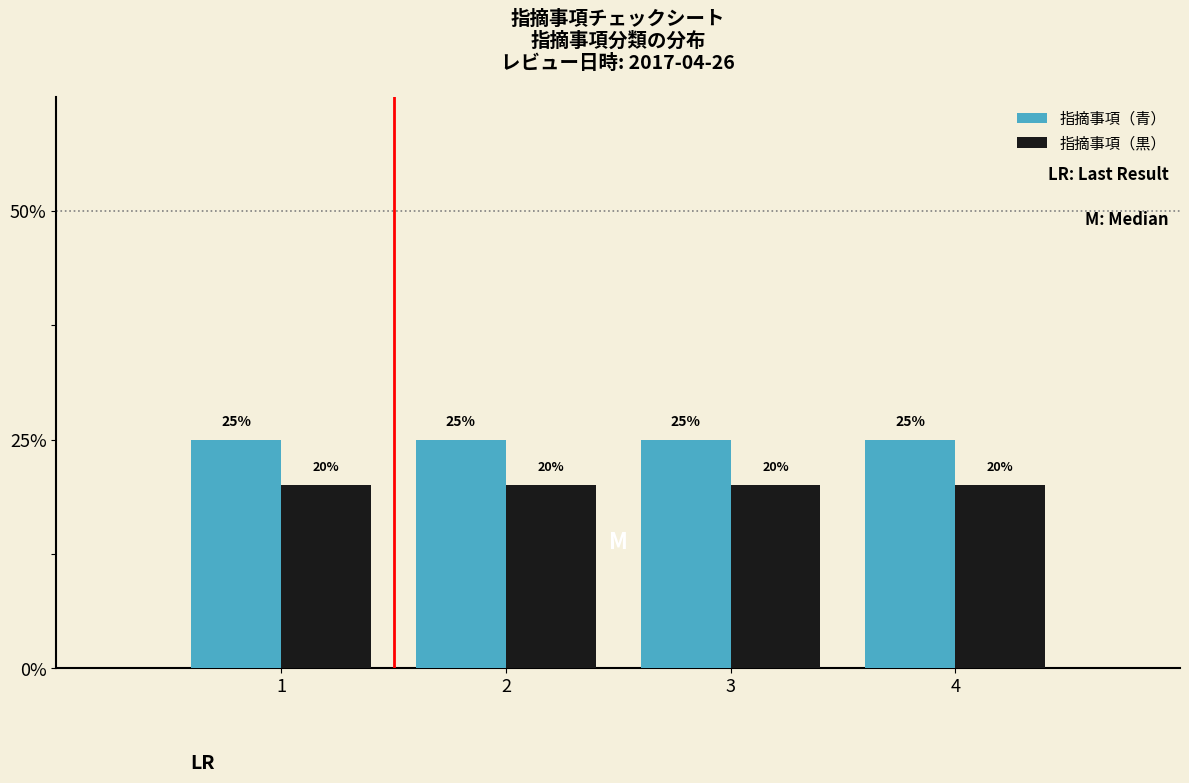

What are all the series names shown in the legend?

指摘事項（青）, 指摘事項（黒）